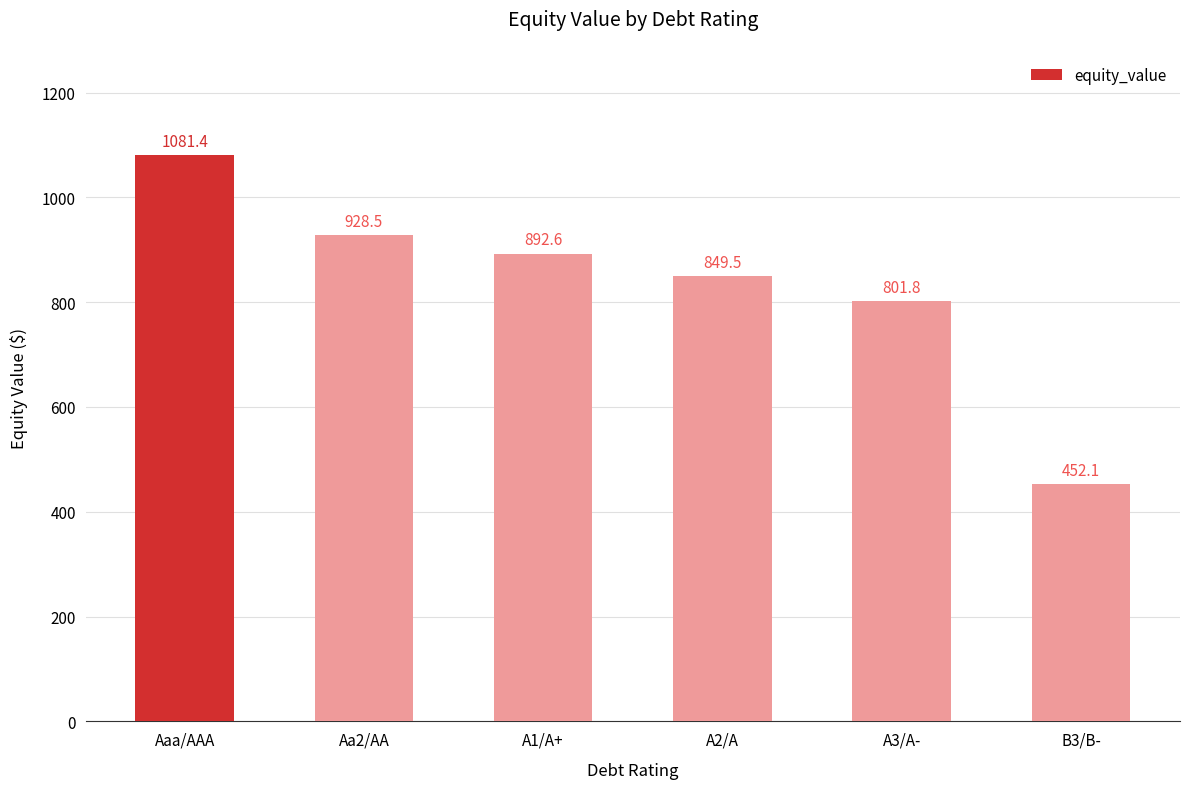

At which category does the chart reach its minimum across all series?

B3/B-